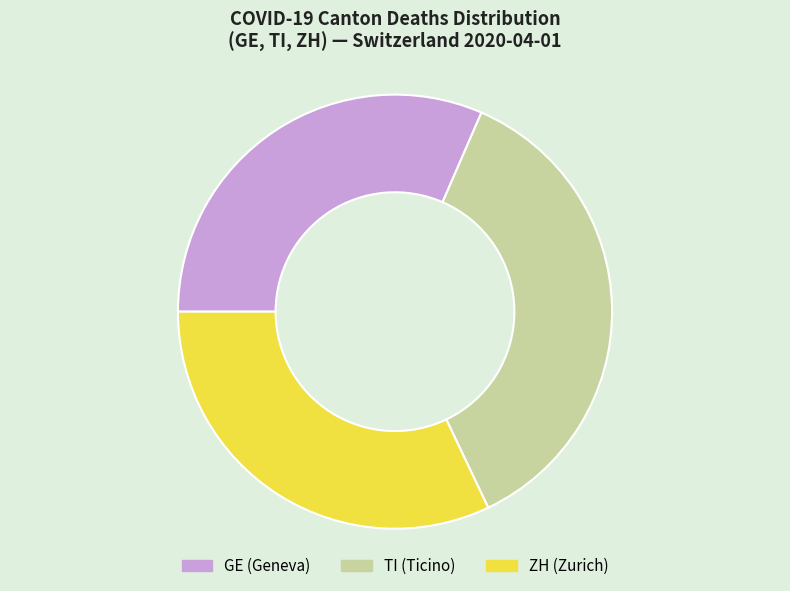

What is the largest slice in the pie chart?

TI (Ticino)